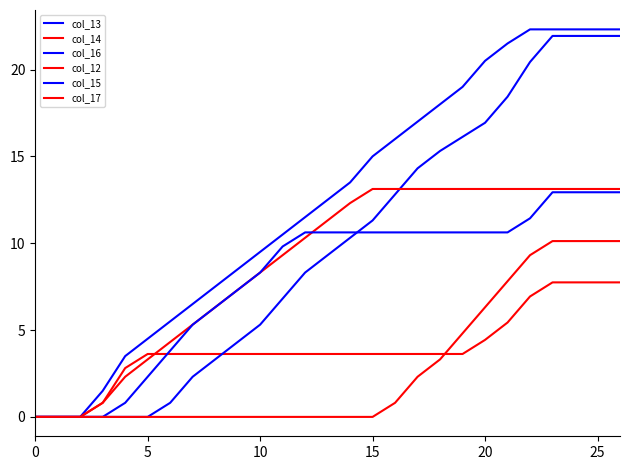

Is this an area chart (filled region under the line)?

No